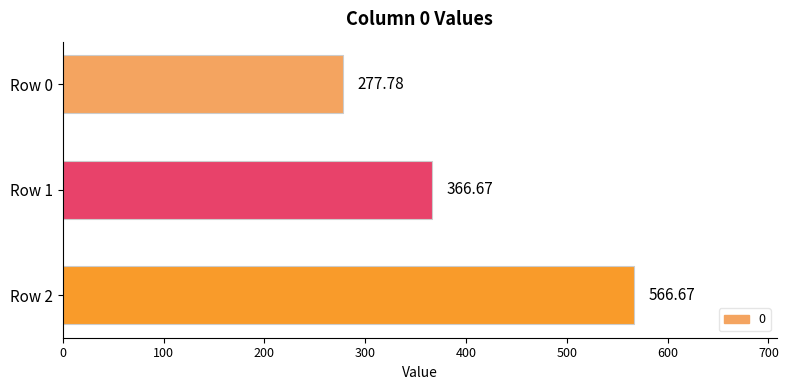

What is the change in value from Row 0 to Row 1?

+88.9